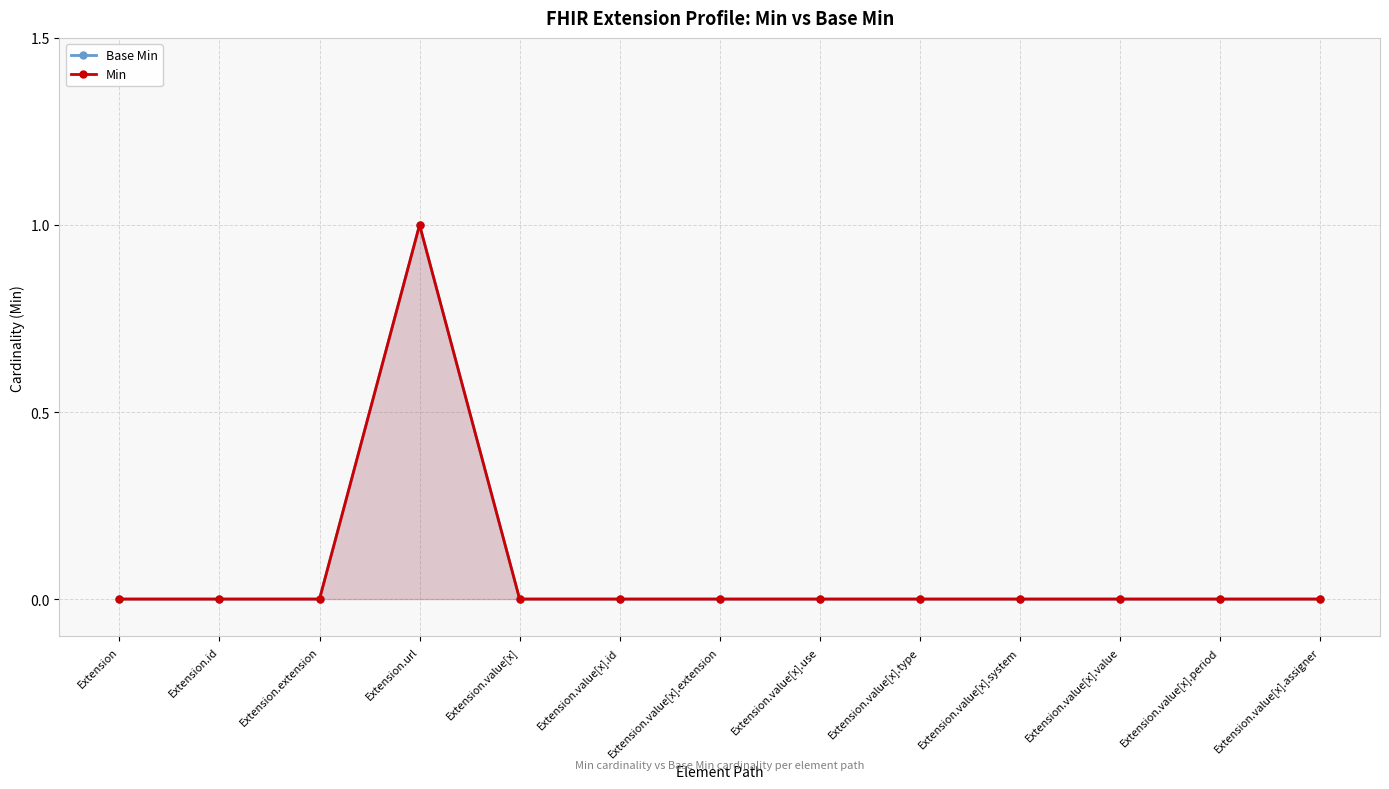

Reading left to right, list all the values displayed in this chart.

Base Min: 0	0	0	1	0	0	0	0	0	0	0	0	0
Min: 0	0	0	1	0	0	0	0	0	0	0	0	0